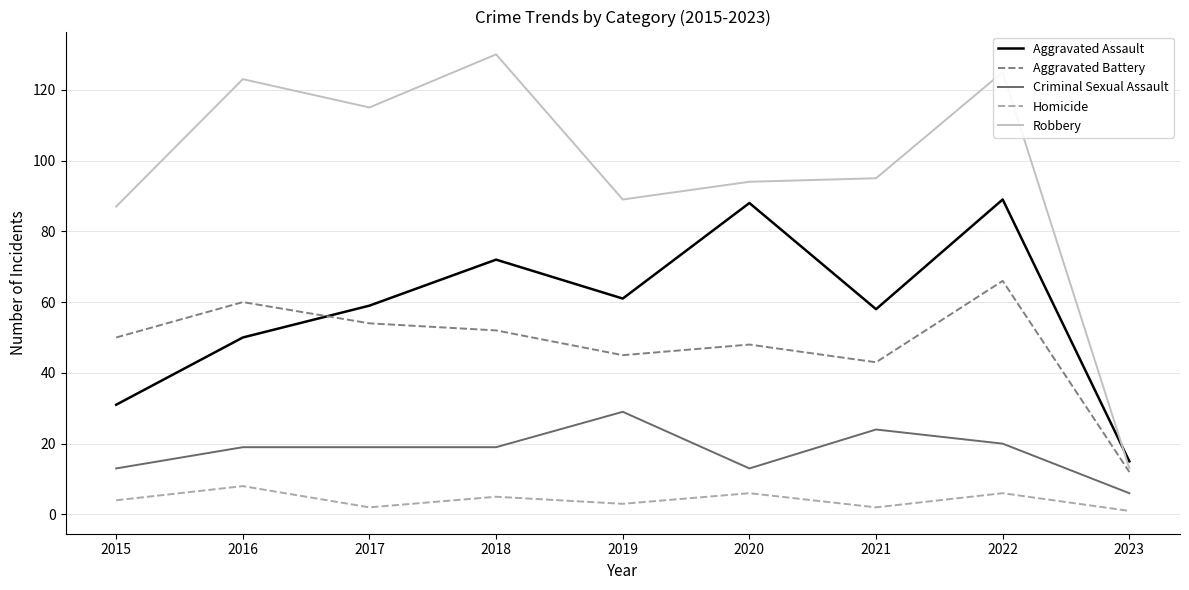

True or false: Criminal Sexual Assault and Robbery intersect in this chart.

False